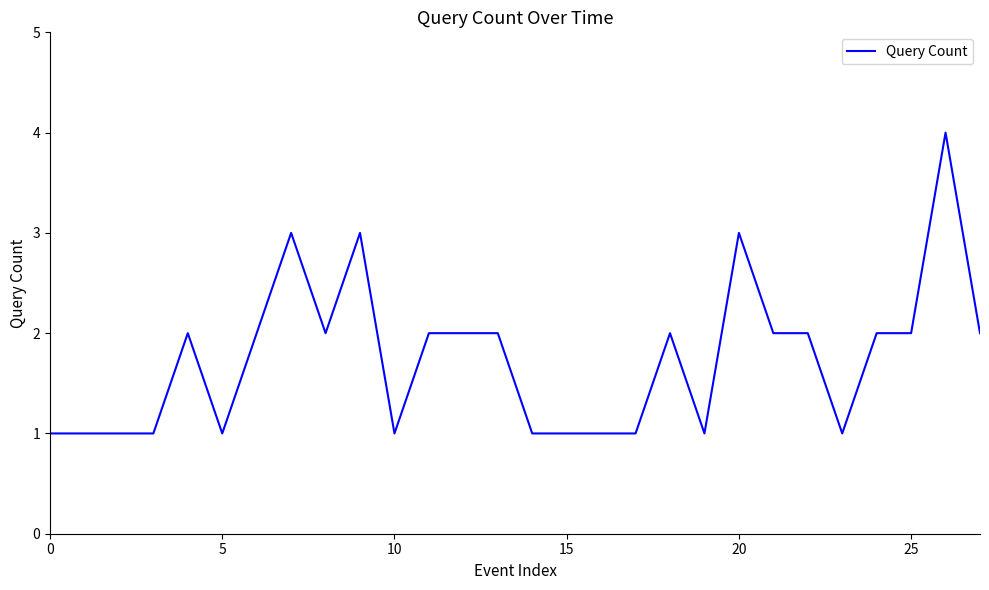

What is the difference between the maximum and minimum values?

3